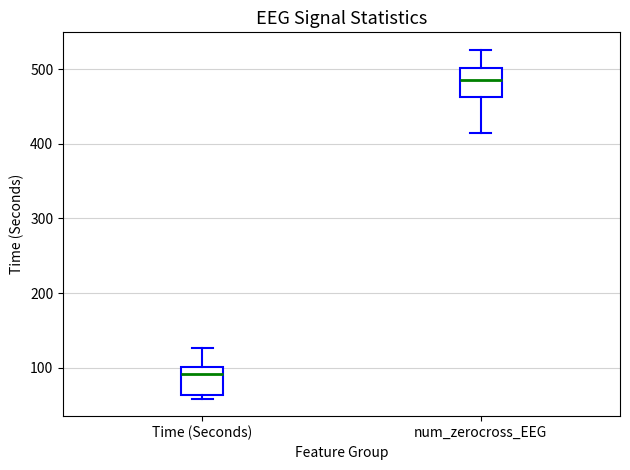

Reading left to right, read every box against the y-axis: the position of its median line, the range the box covers, and the ends of its whiskers. The values are not printed on the chart, so give them approximately, as read against the axis.

Time (Seconds): median 90, box 60 to 100, whiskers 60 (just below the box's lower edge) to 130
num_zerocross_EEG: median 490, box 460 to 500, whiskers 420 to 530